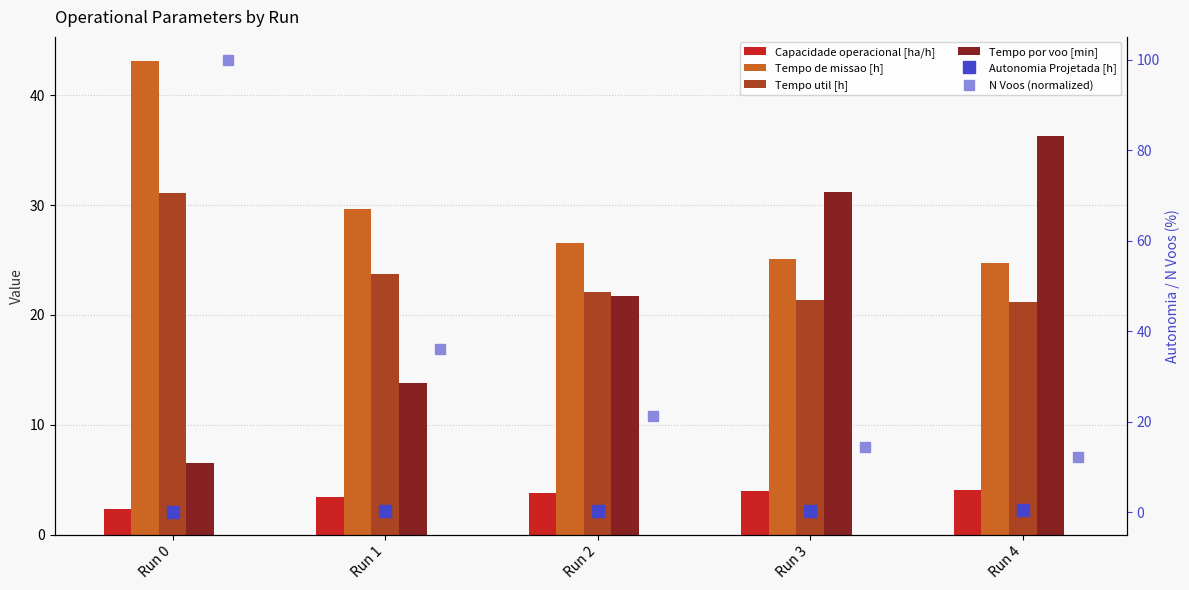

Read the Capacidade operacional [ha/h] value at Run 3.

4.0